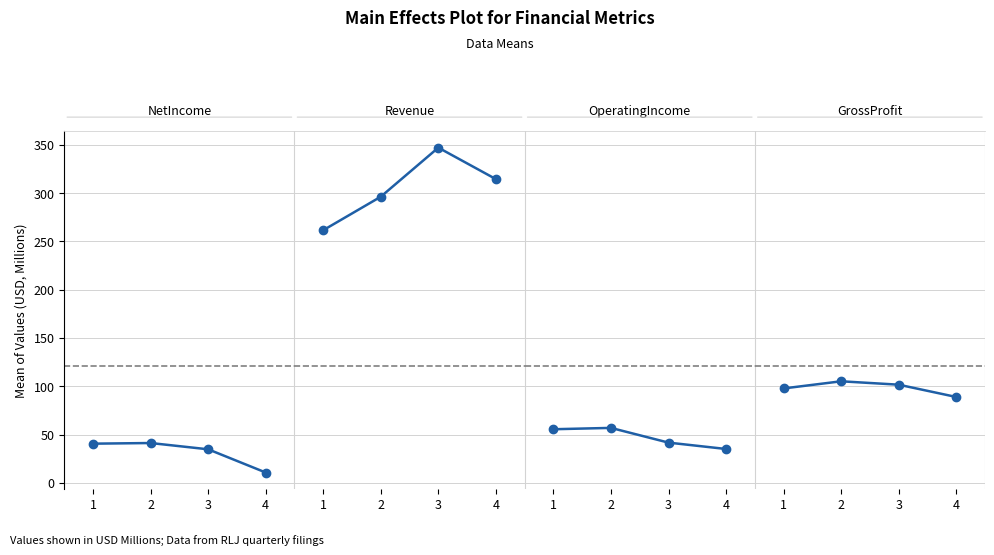

What is the sum of all OperatingIncome values?

188.9